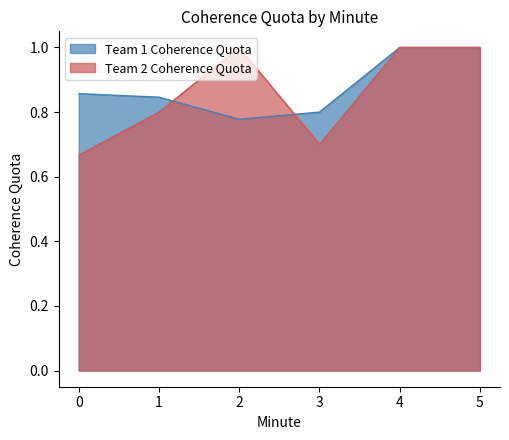

List the labels in order of Team 2 Coherence Quota value, smallest first.

0, 3, 1, 2, 4, 5